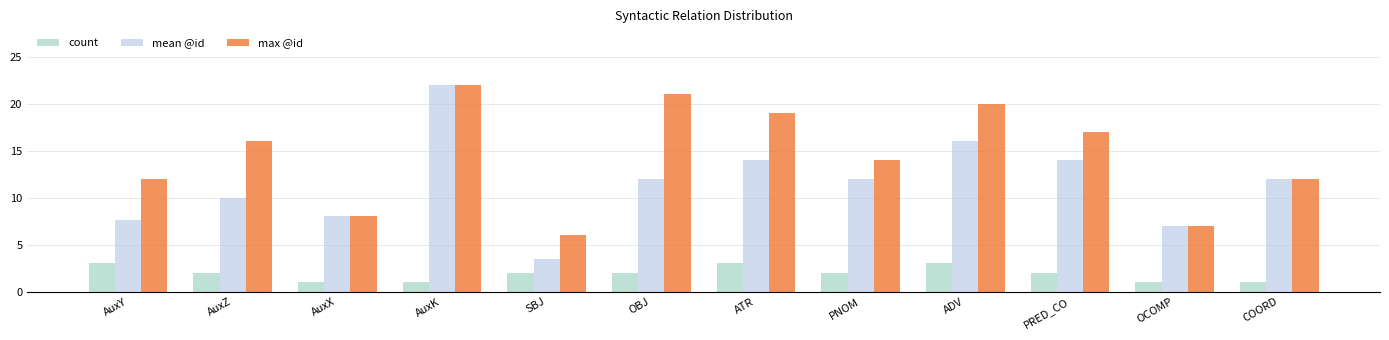

At how many categories does at least one series exceed 3?

12